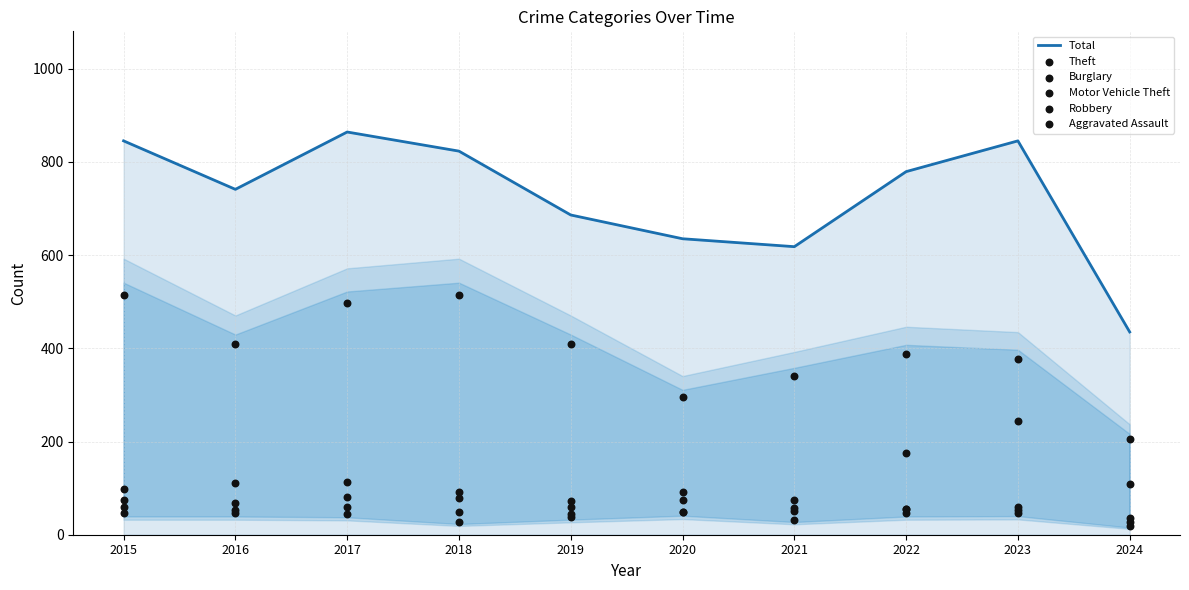

Which series has the widest spread of Y values?

Total